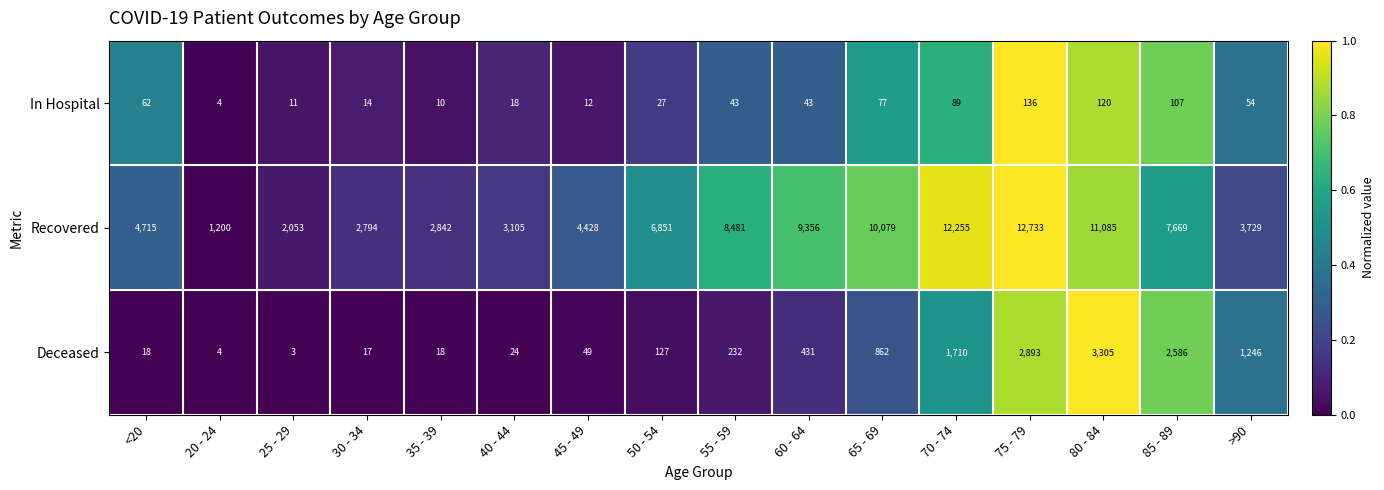

What is the difference between the highest and lowest values at 55 - 59?

8438